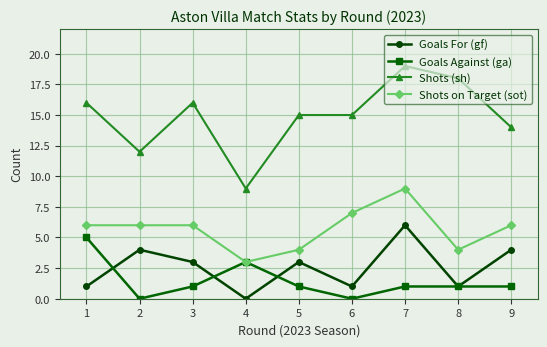

What is the average value of the Shots on Target (sot) series?

6